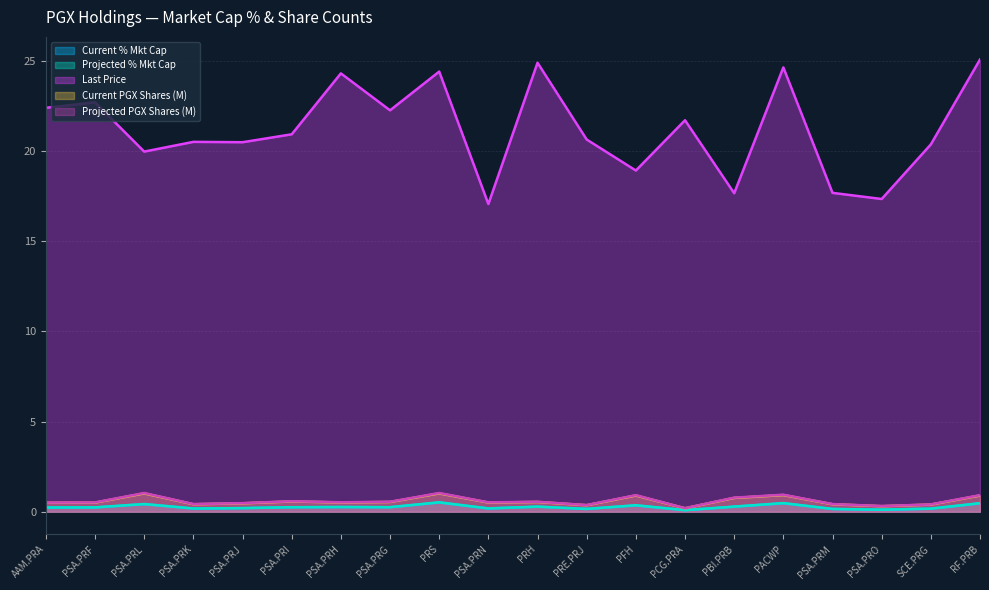

What is the difference between the highest and lowest values at PSA.PRI?

20.7